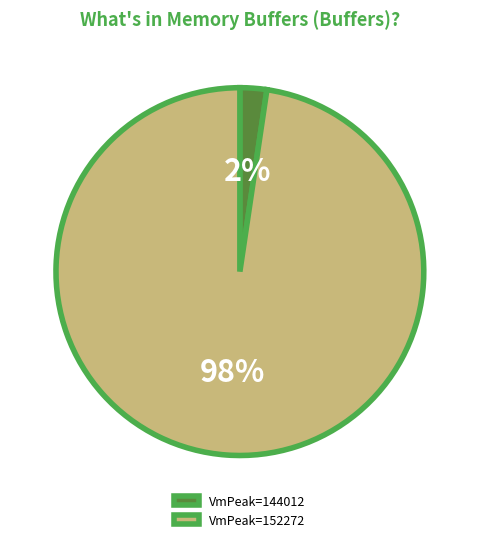

To the nearest percent, what portion does VmPeak=152272 represent?

98%